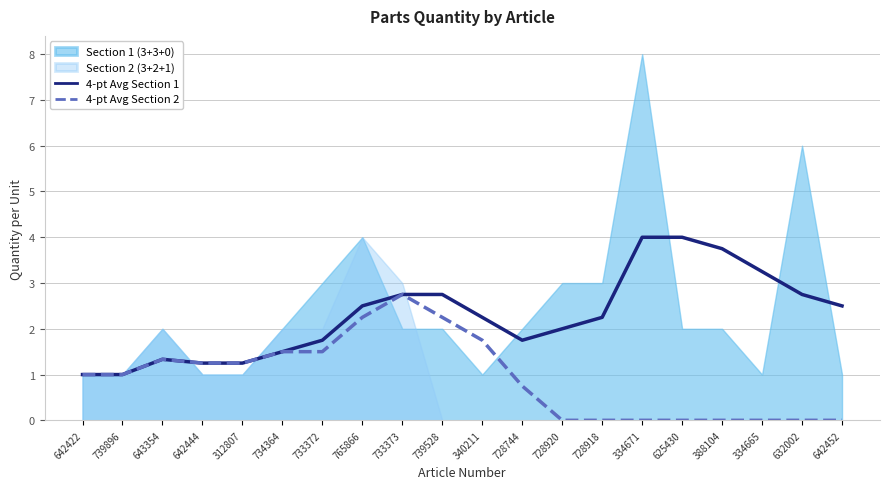

What is the minimum value for 4-pt Avg Section 1?

1.0